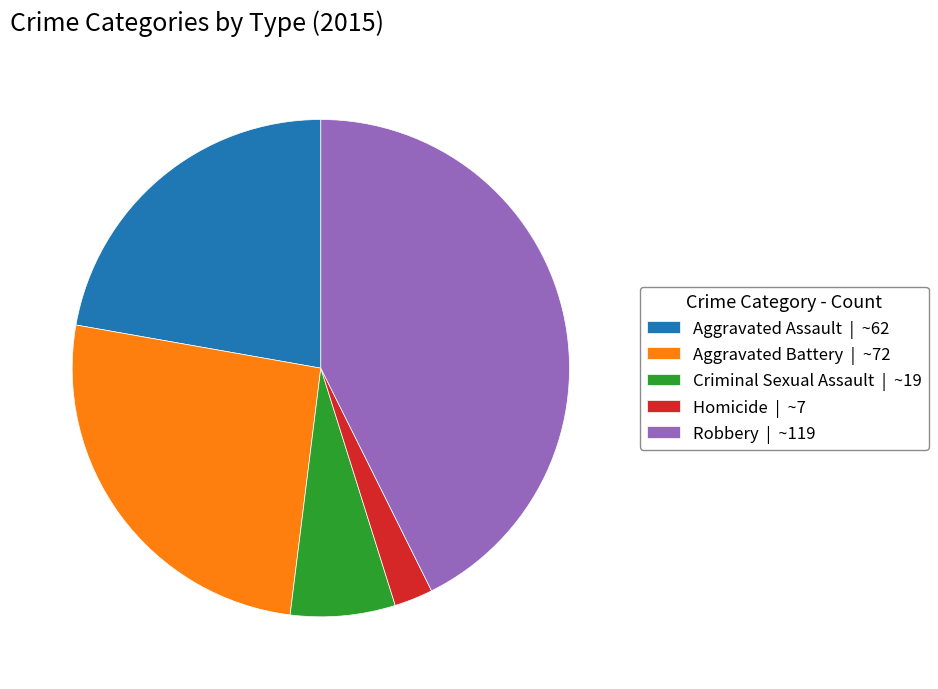

Does any single category account for the majority?

No